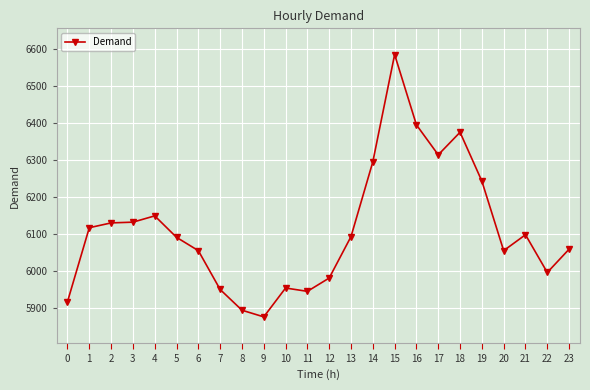

What is the average value?

6112